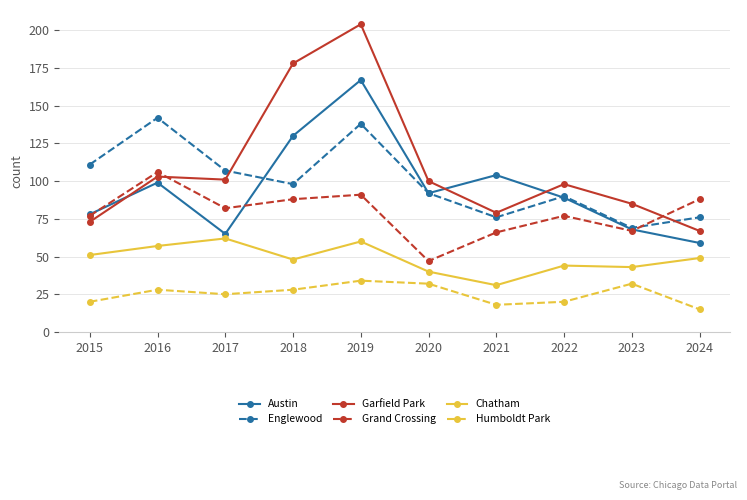

At which category is the sum across all series the highest?

2019